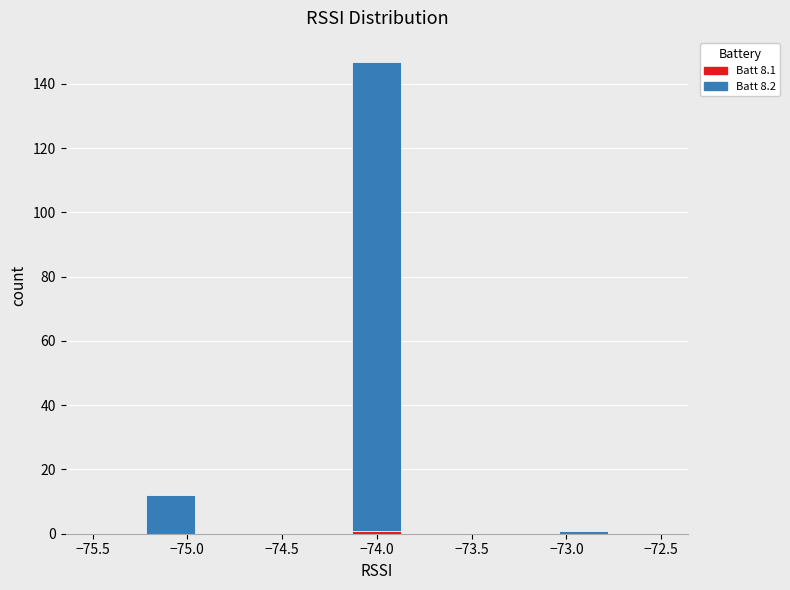

What is the total height of the stacked bar covering -74.15 to -73.85 on the x-axis? Neither the bar edges nor the heights are printed on the chart, so give them approximately, as read against the axes.

148